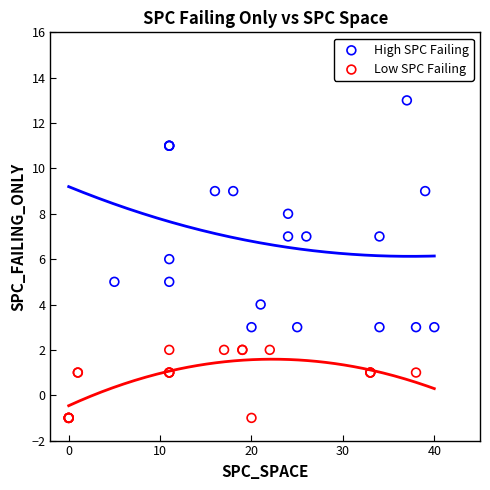

Which series reaches the minimum Y coordinate?

Low SPC Failing